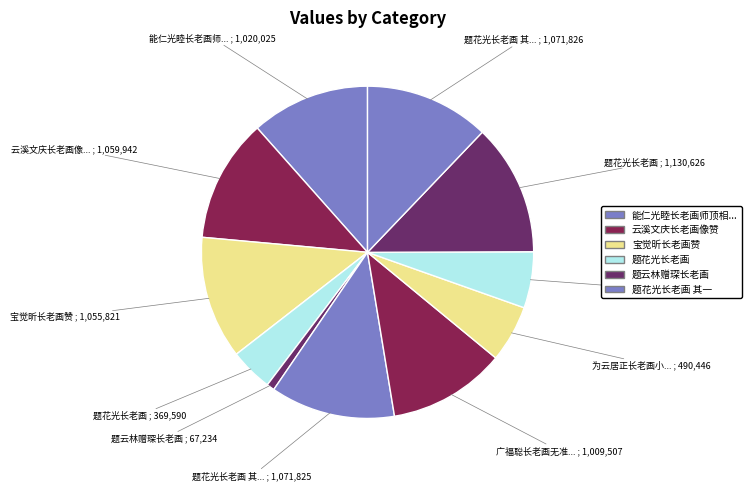

How many segments does this pie chart have?

11